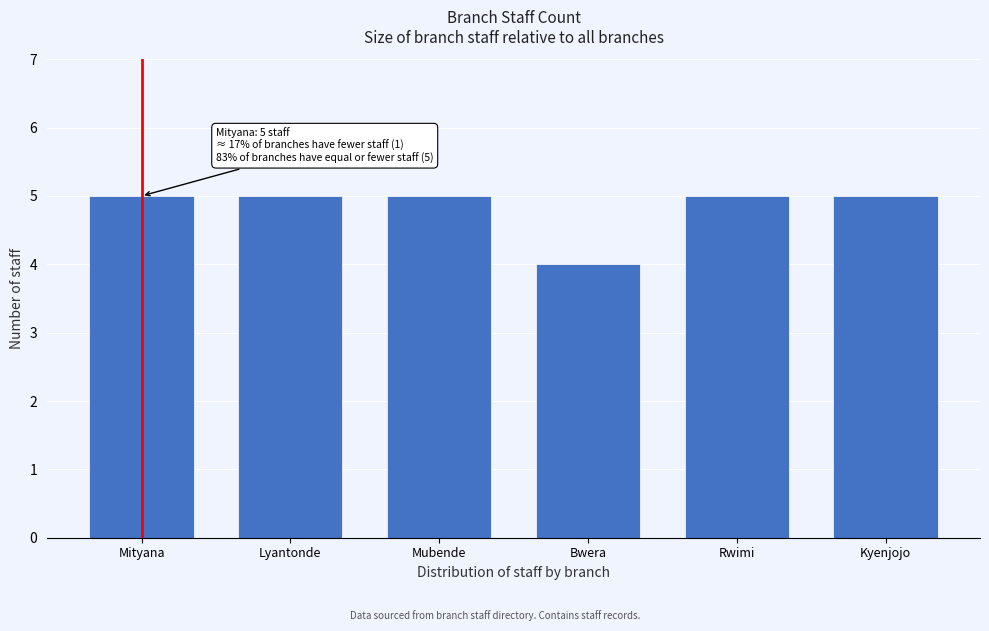

Reading right to left, transcribe all the data shown in this chart.

Kyenjojo=5	Rwimi=5	Bwera=4	Mubende=5	Lyantonde=5	Mityana=5